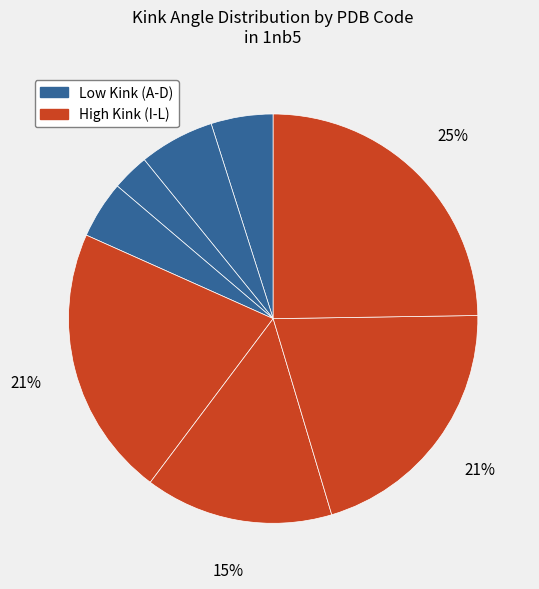

To the nearest percent, what is the difference between the largest and smallest slice percentages?

22%